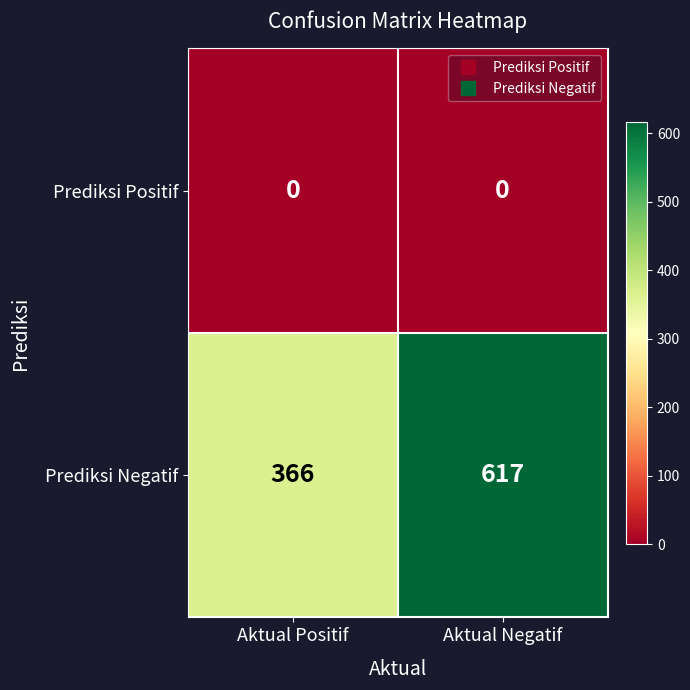

What is the spread (max minus min) of values at Aktual Positif?

366